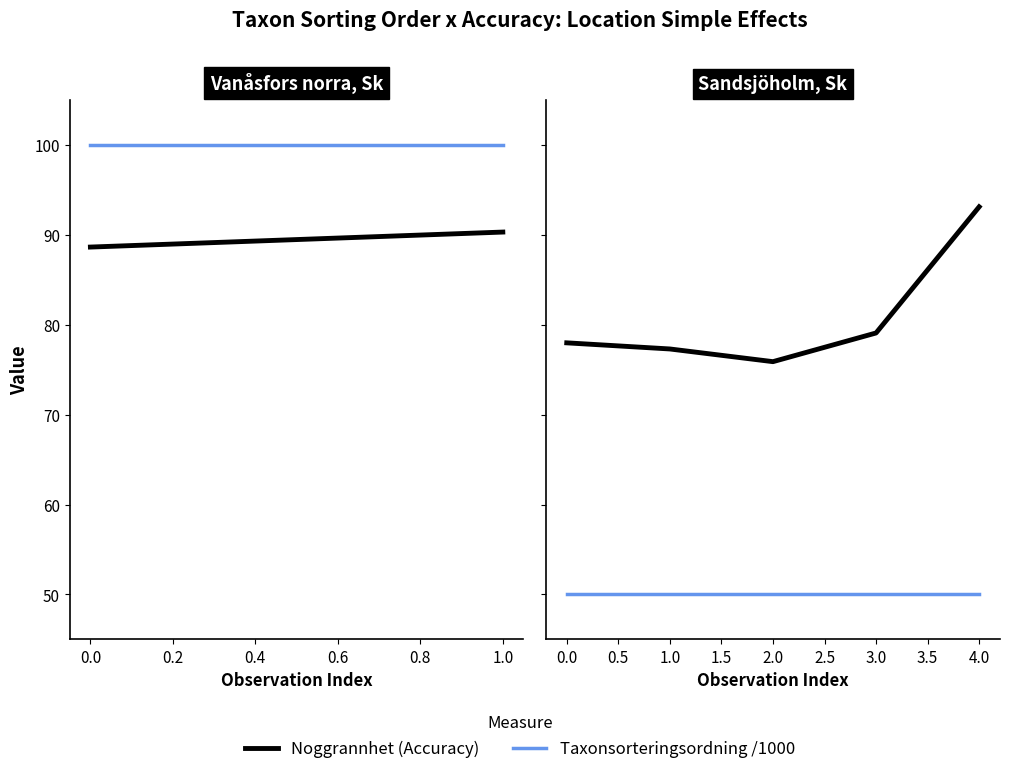

Is it true that Taxonsorteringsordning (x1000) equals 99.2 at 2.0?

False